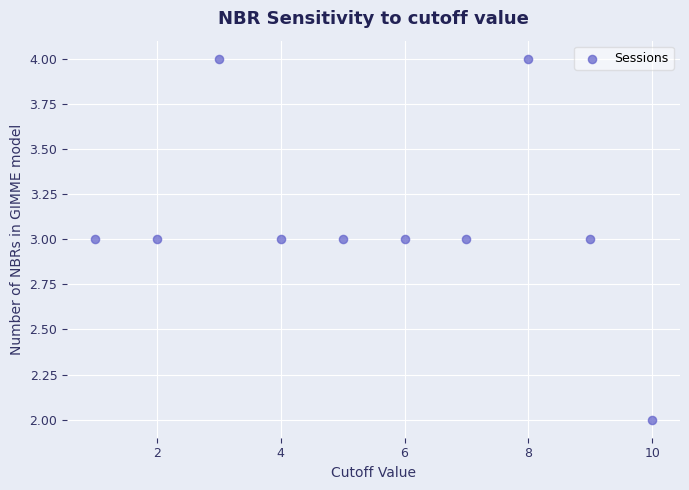

What is the average X value?

6